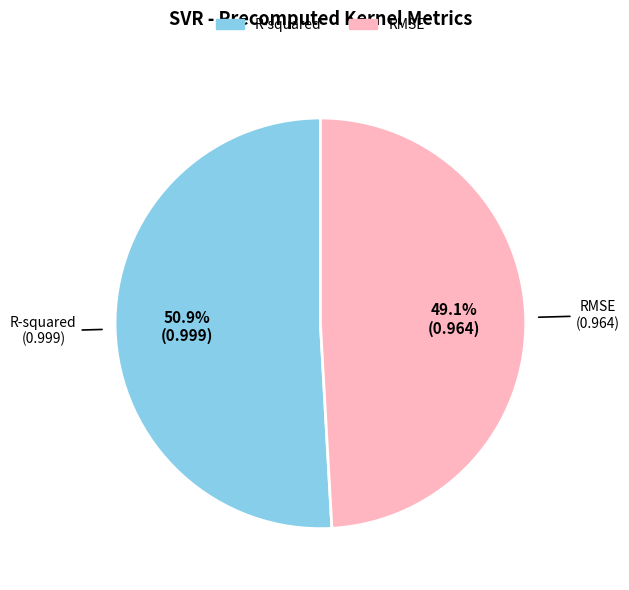

Combined, what portion of the pie is RMSE and R-squared?

100.0%